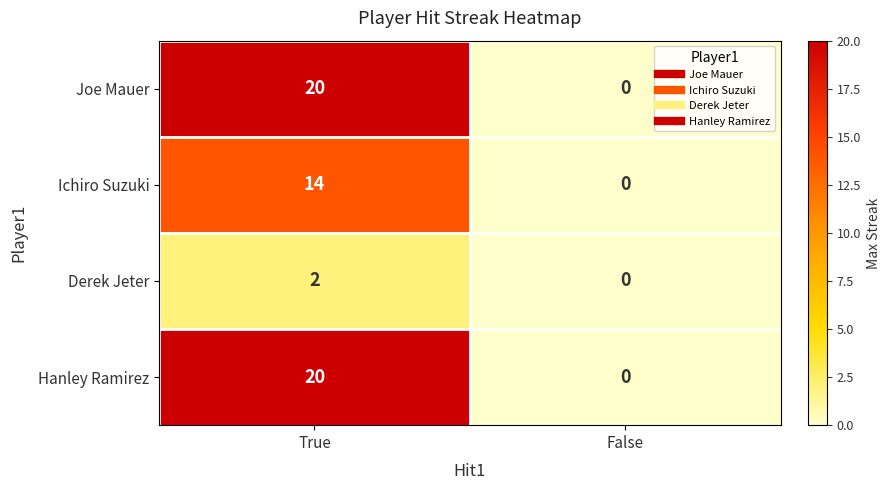

What is the total value across all series at True?

56